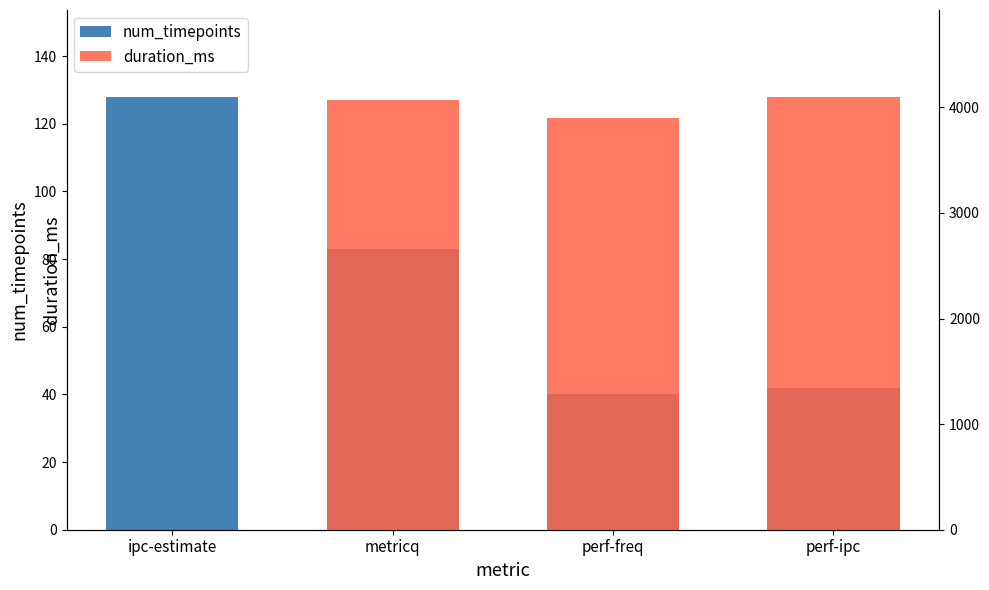

What is the label of the 4th bar from the right?

ipc-estimate